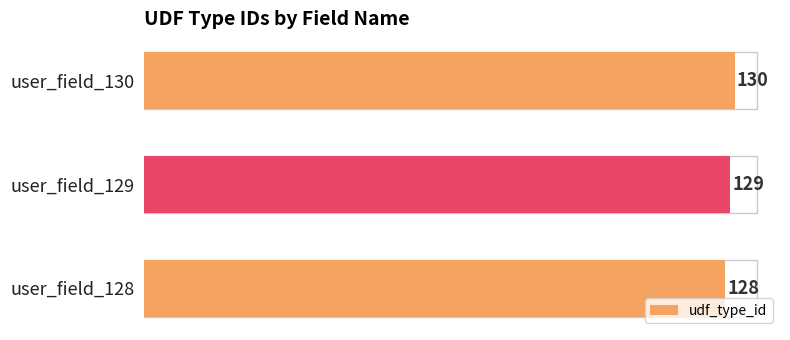

List the labels in order of value, smallest first.

user_field_128, user_field_129, user_field_130